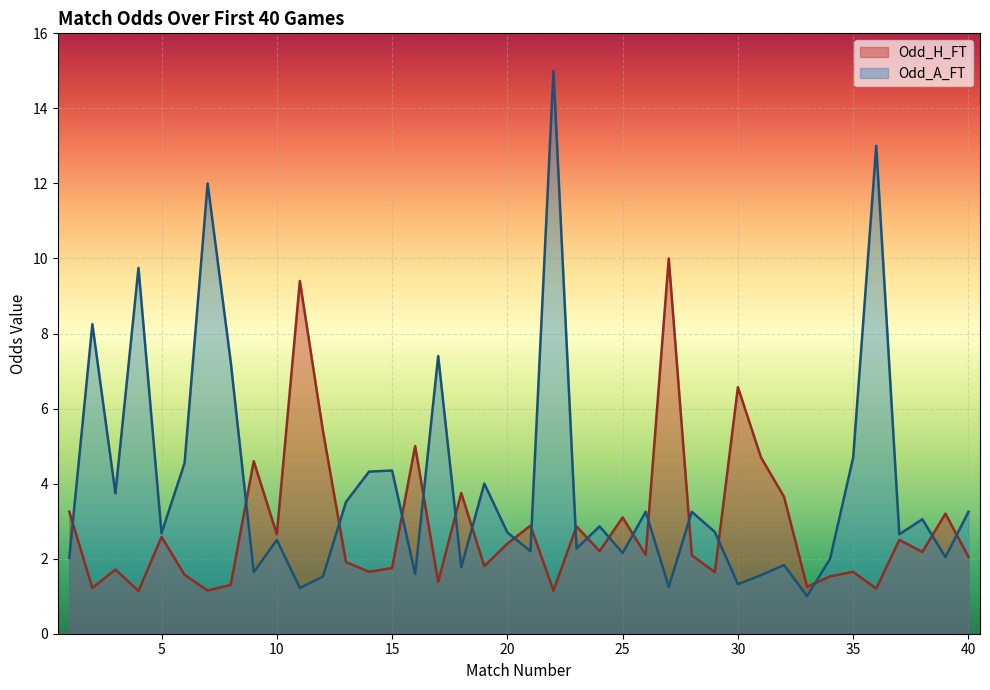

The Odd_A_FT series shows 4.1 at 29. True or false?

False